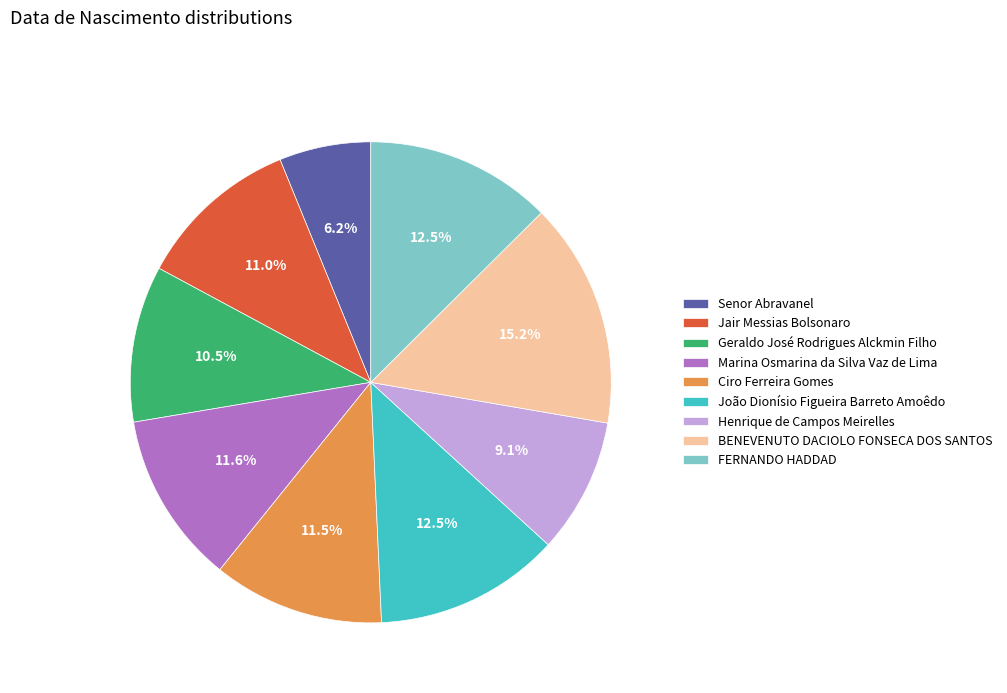

Which category has the smallest portion of the pie?

Senor Abravanel